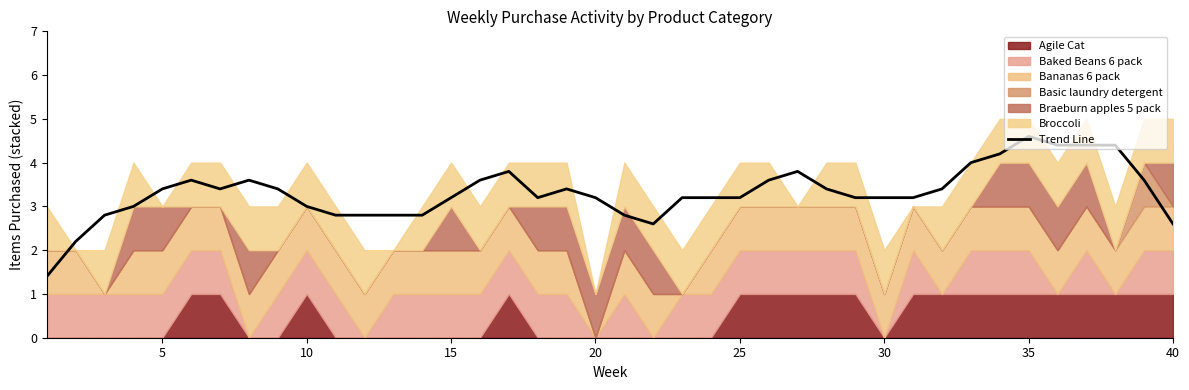

The Trend Line series shows 4.5 at 20. True or false?

False